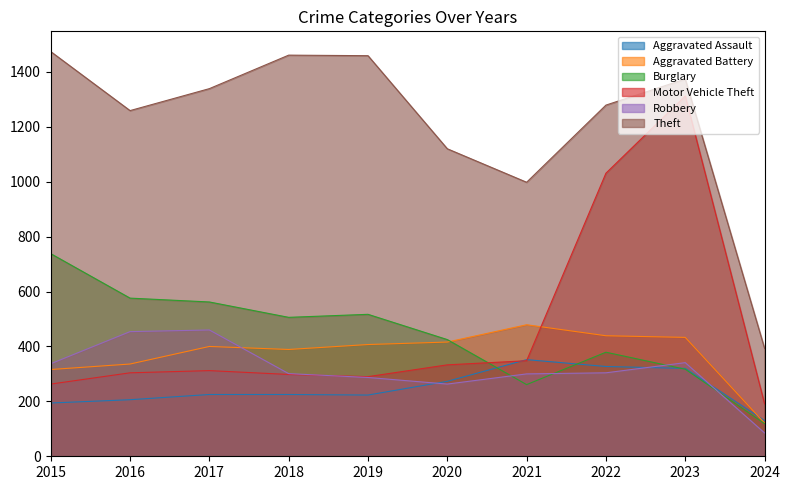

Does the chart display data point markers on the line(s)?

No